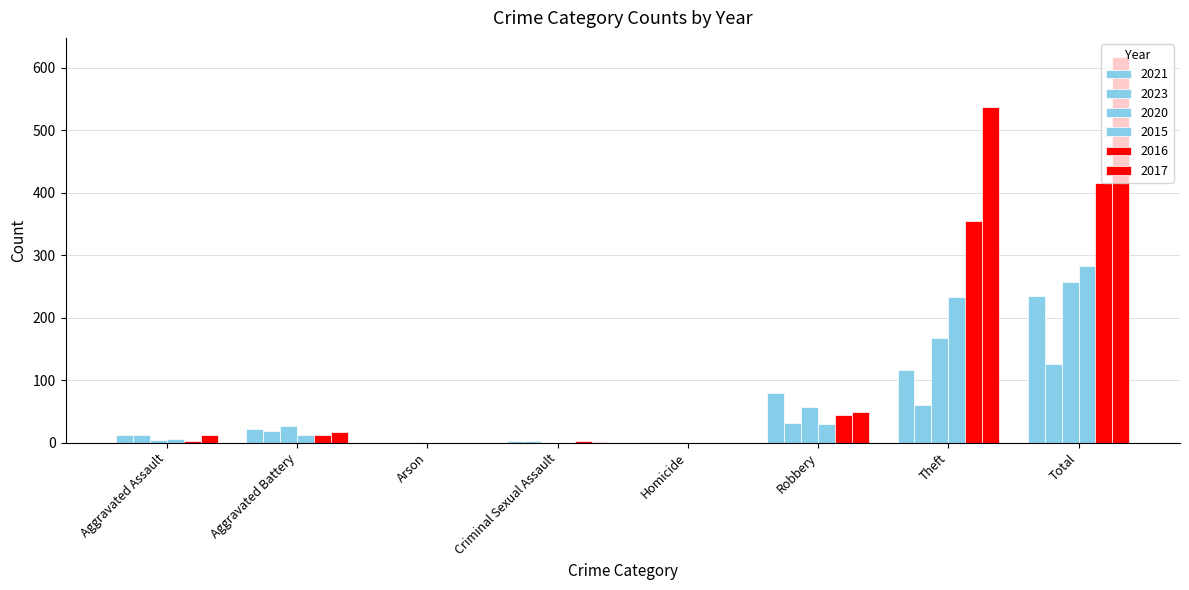

Count the number of data series in this chart.

6